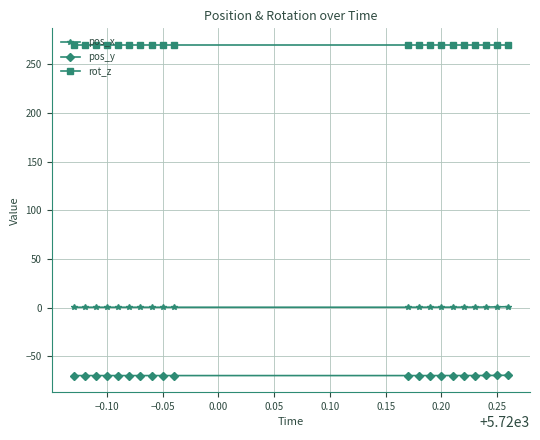

True or false: rot_z and pos_x cross at least once.

False